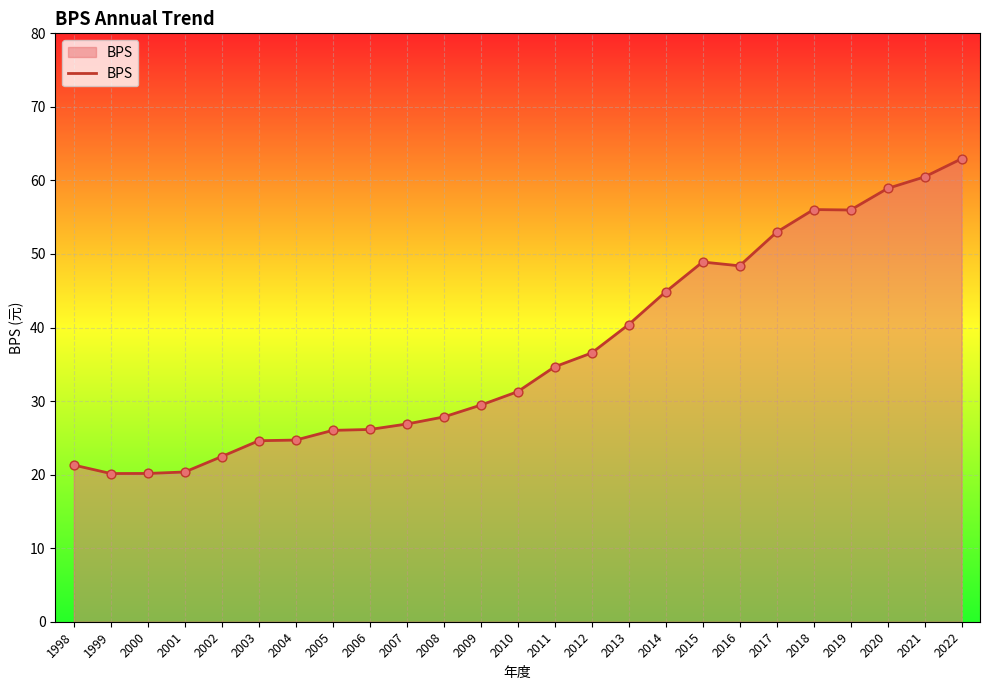

Approximately how many times larger is the value at 2010 compared to 2012?

0.9